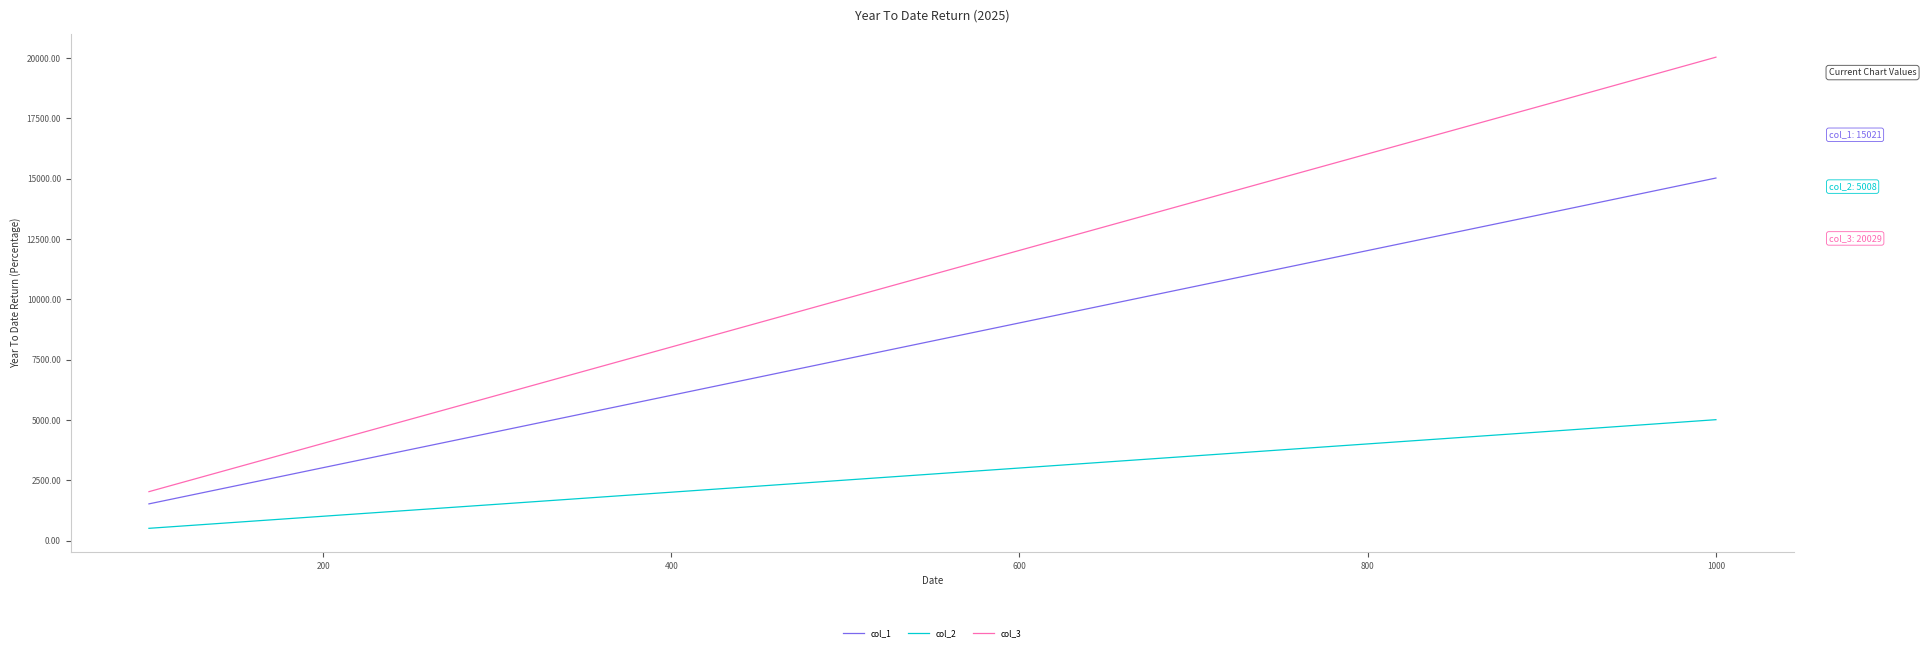

Which series has the largest total across all categories?

col_3